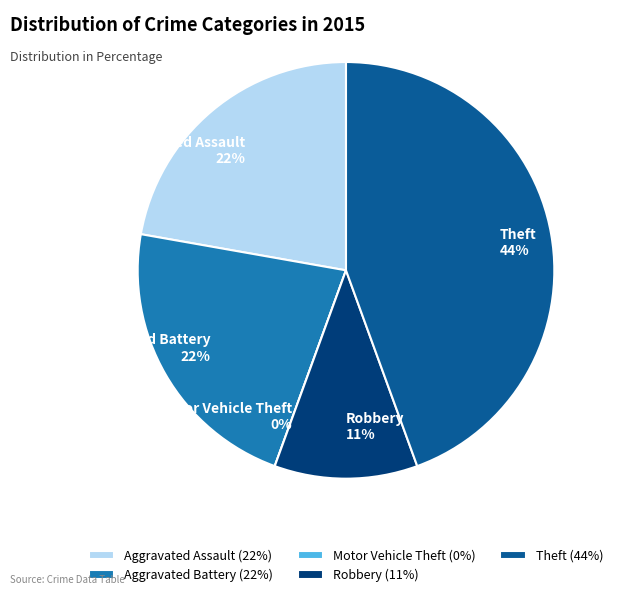

Is the sum of Robbery and Aggravated Assault greater than half?

No